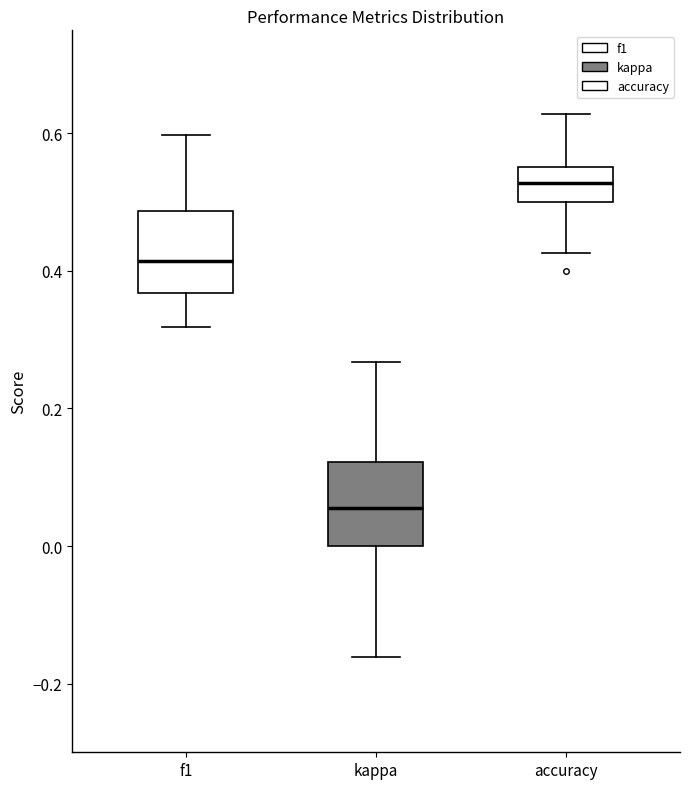

Which box has the highest median line?

accuracy